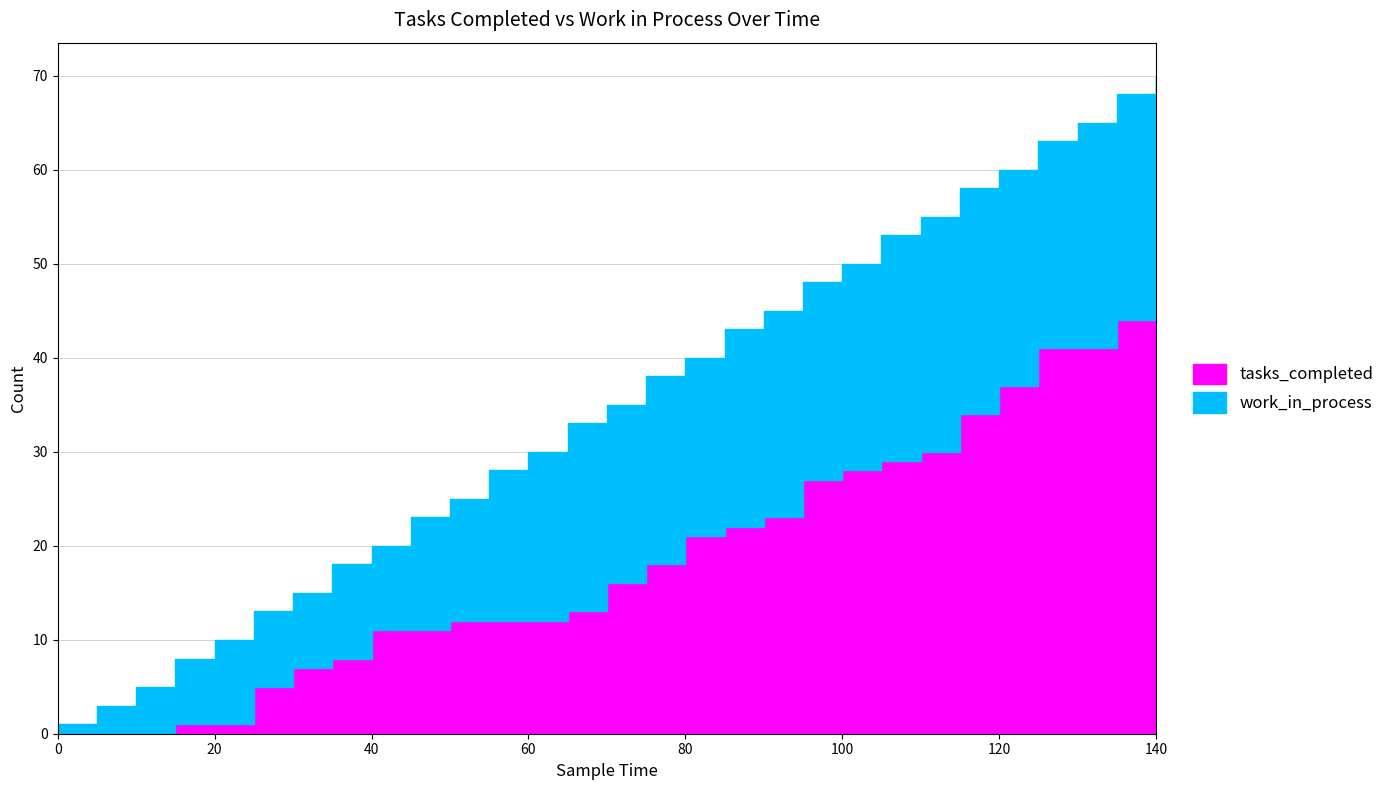

How many values in tasks_completed are above zero?

26